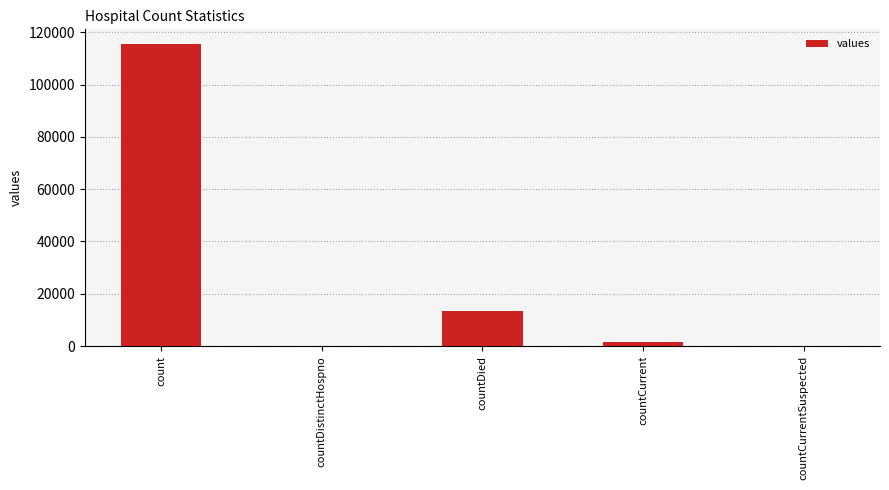

At which category does the chart reach its peak across all series?

count